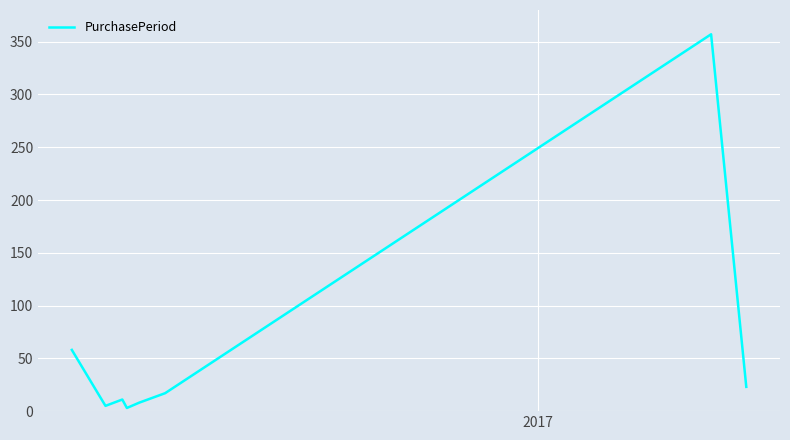

What is the greatest value displayed?

357